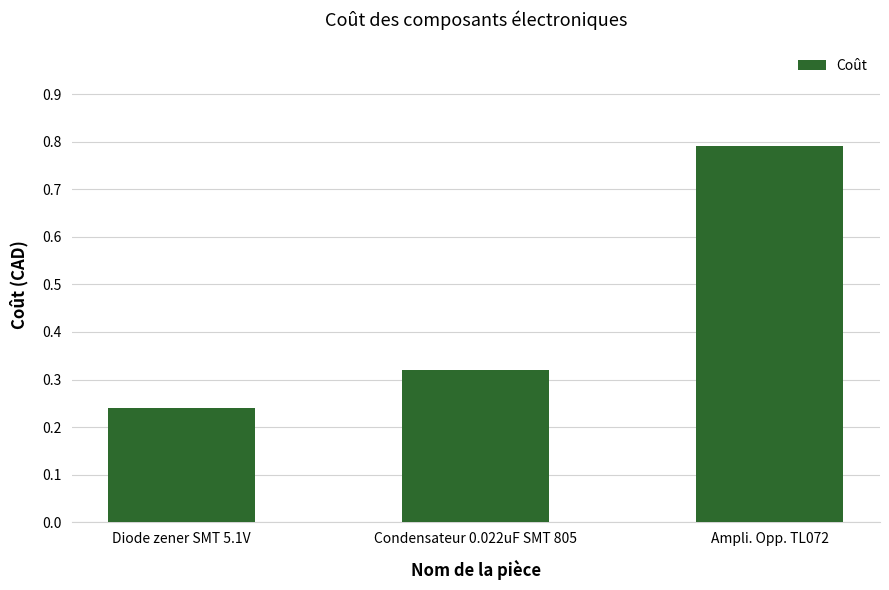

Rank the categories by value from highest to lowest.

Ampli. Opp. TL072, Condensateur 0.022uF SMT 805, Diode zener SMT 5.1V